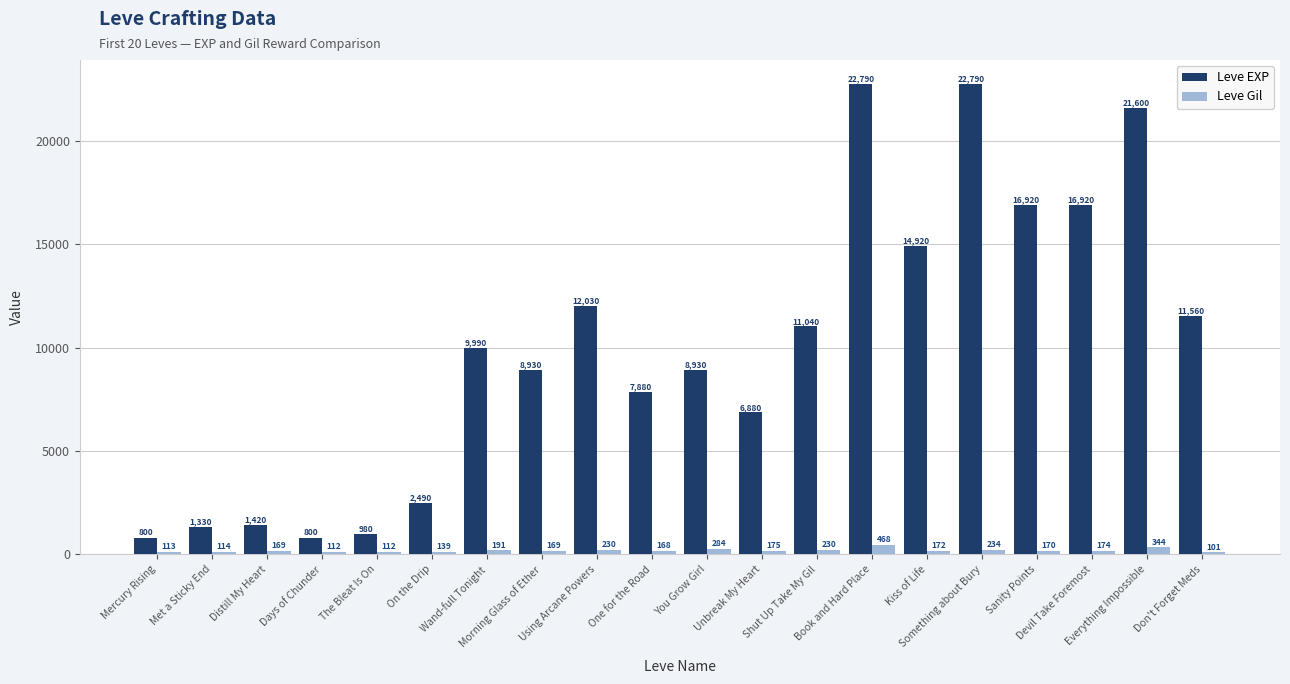

The Leve EXP series shows 2441 at Using Arcane Powers. True or false?

False